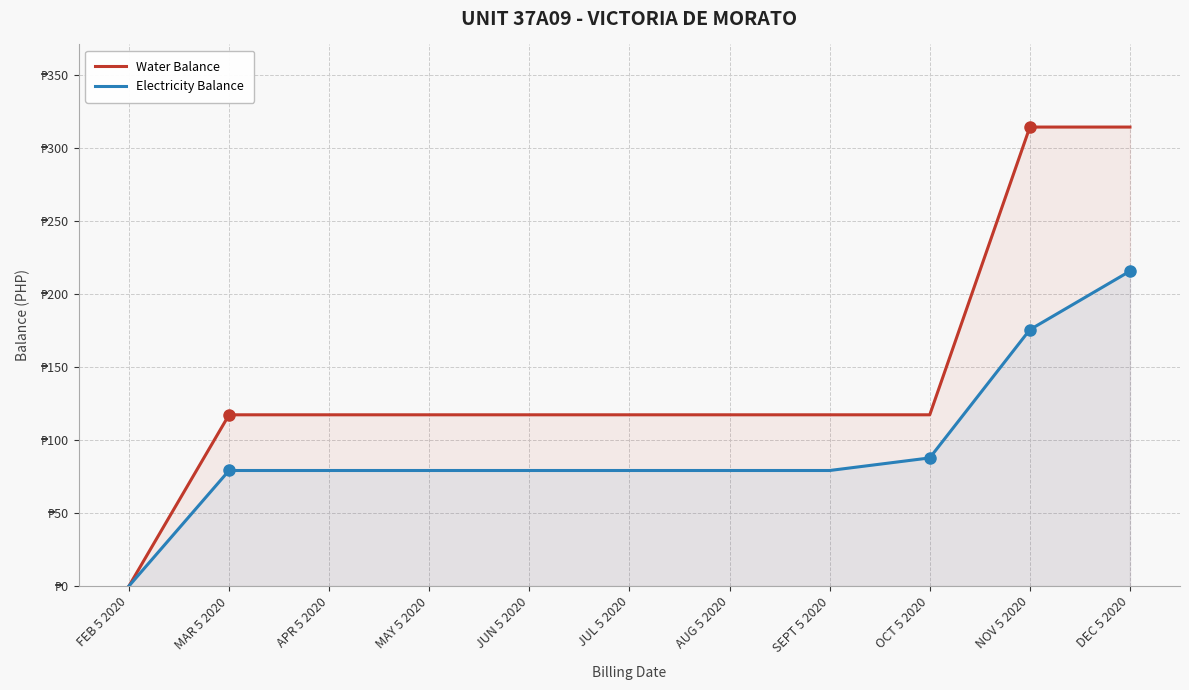

True or false: Electricity Balance has a value of 79.2 at AUG 5 2020.

True